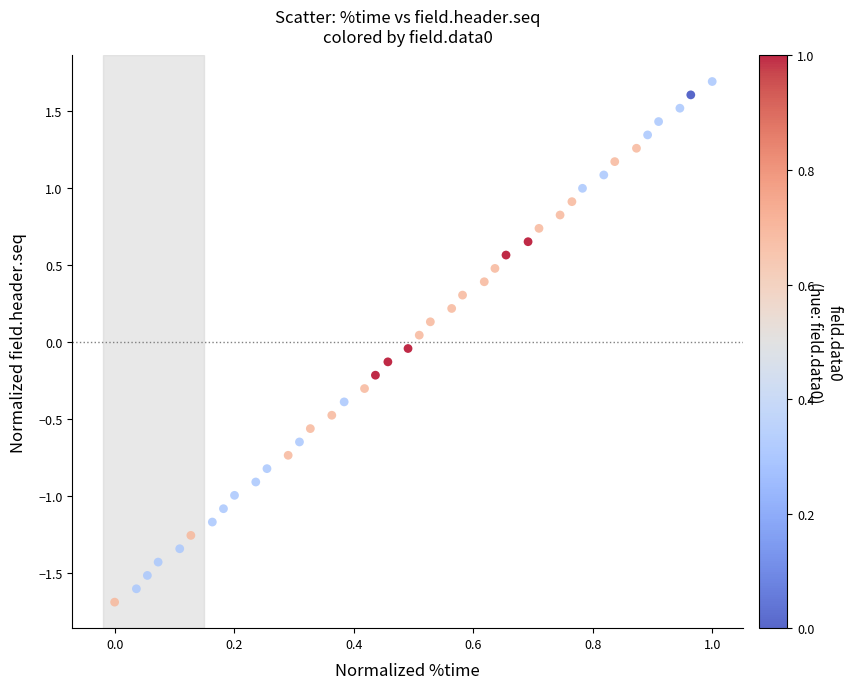

What is the range of Y values (max minus min)?

3.4